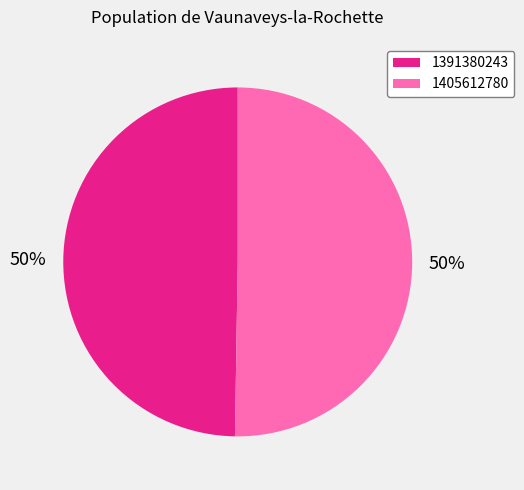

Is the sum of 1405612780 and 1391380243 greater than half?

Yes